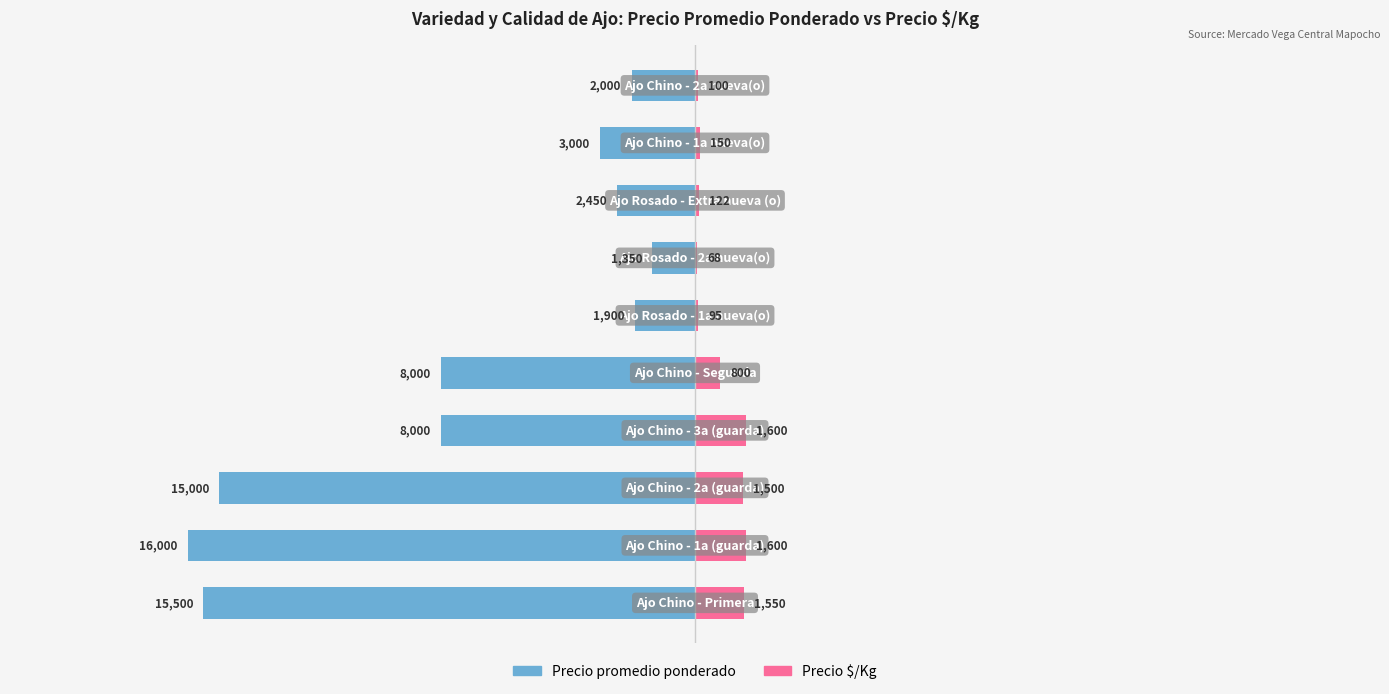

What is the sum of all Precio $/Kg values?

7585